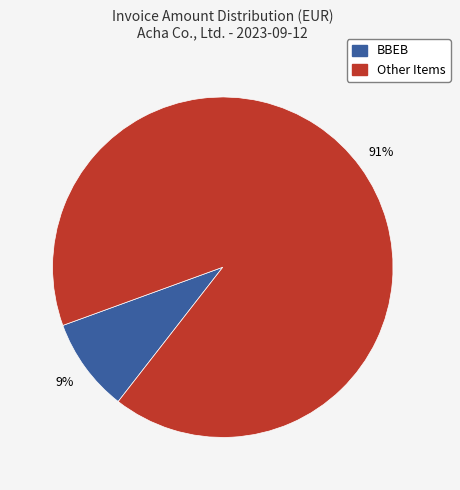

To the nearest percent, what is the average slice percentage?

50%